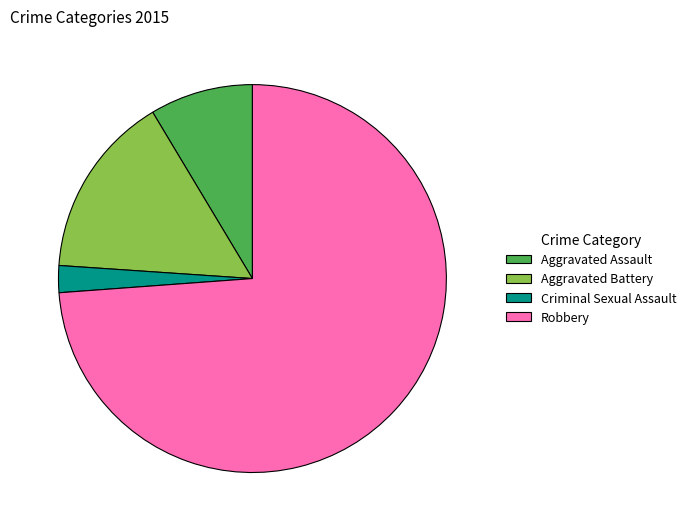

Rank the categories by value from highest to lowest.

Robbery, Aggravated Battery, Aggravated Assault, Criminal Sexual Assault